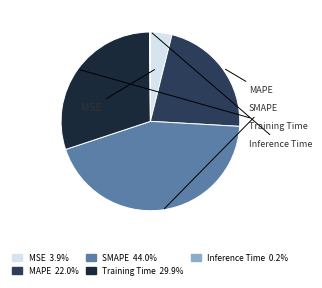

How many segments does this pie chart have?

5